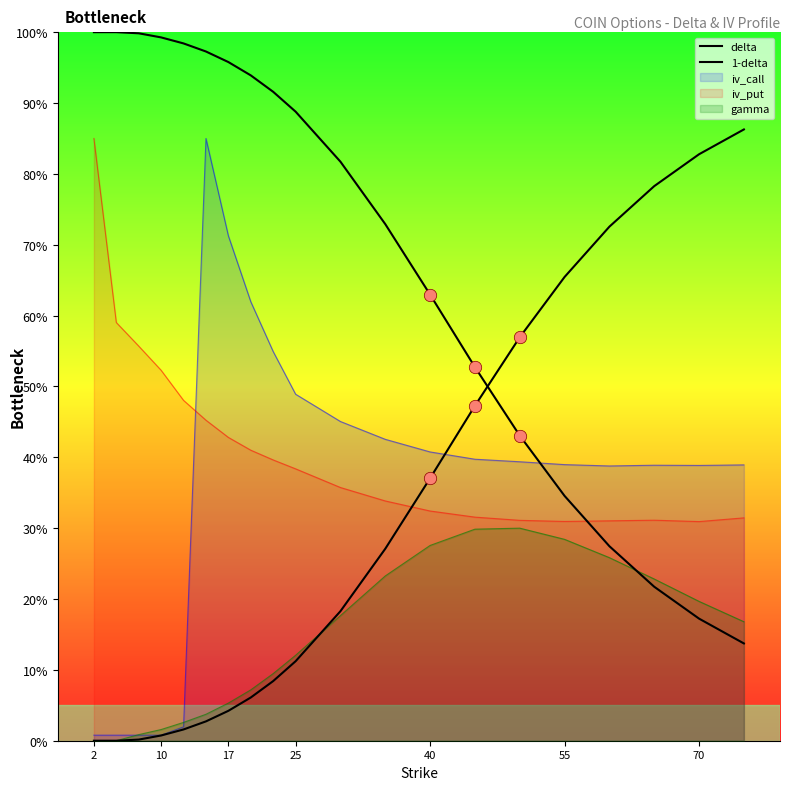

How many lines are shown in the chart?

5